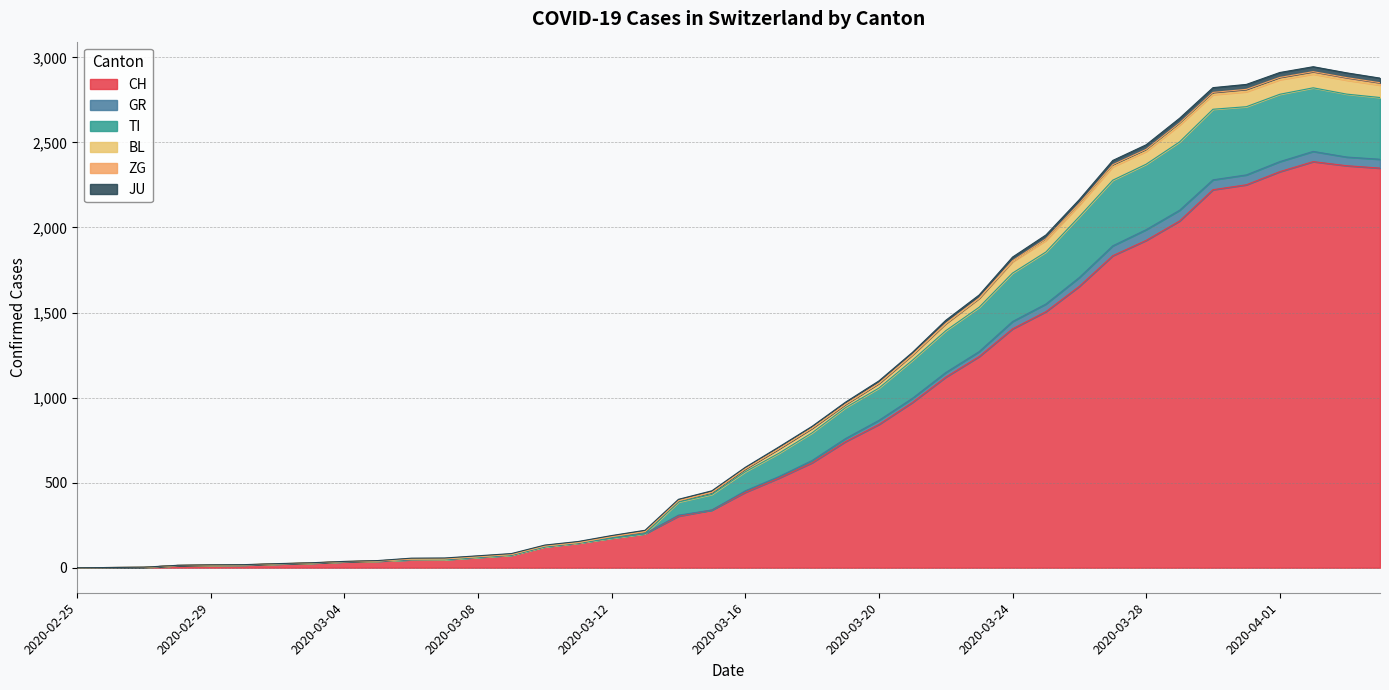

What is the maximum value for CH?

2387